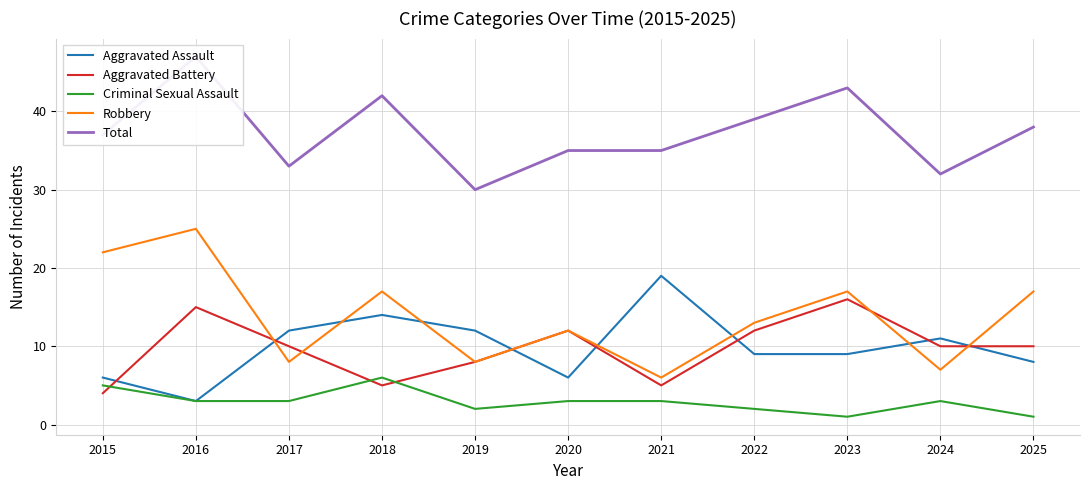

At which category does Criminal Sexual Assault reach its first local peak?

2018